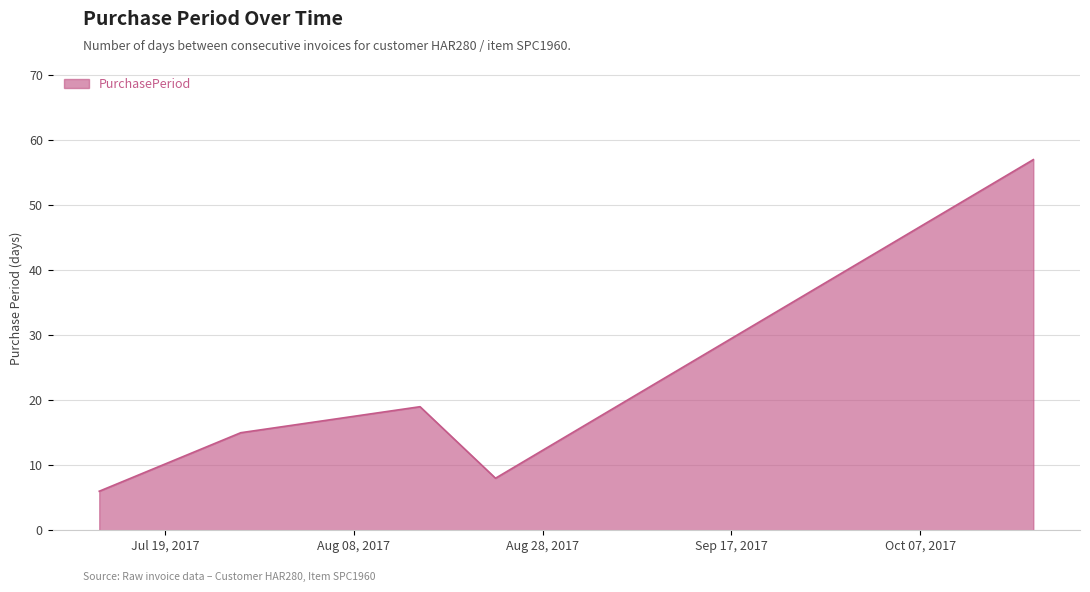

What is the greatest value displayed?

57